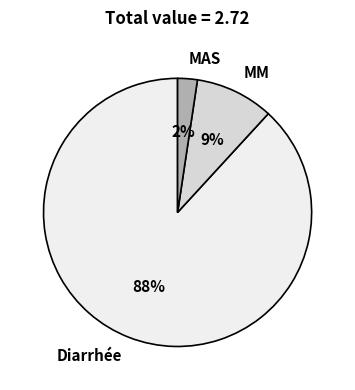

To the nearest percent, what is the average slice percentage?

33%